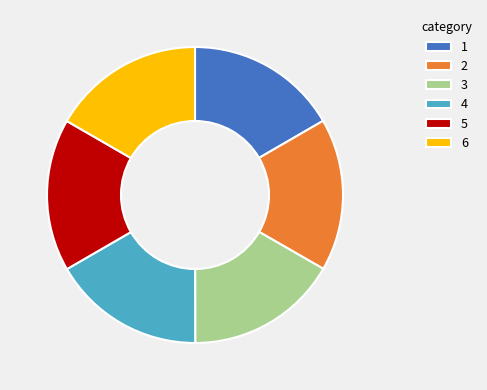

Is 2 the majority of the pie?

No